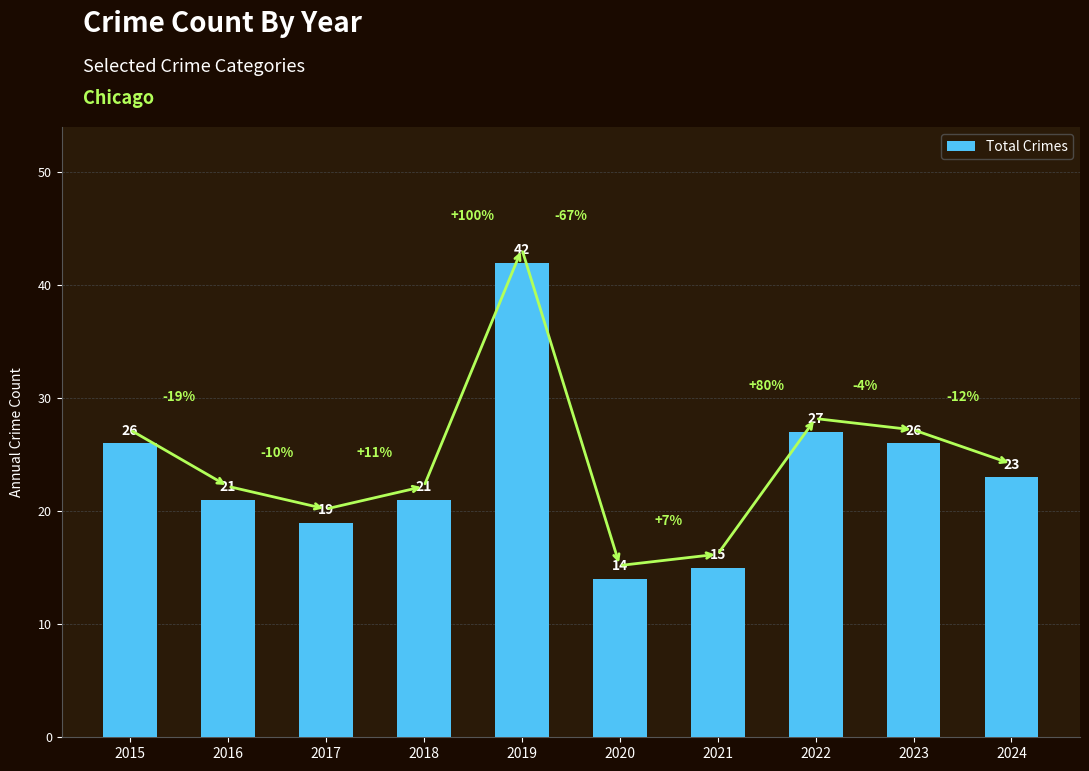

What is the ratio of the value at 2015 to the value at 2021?

1.7